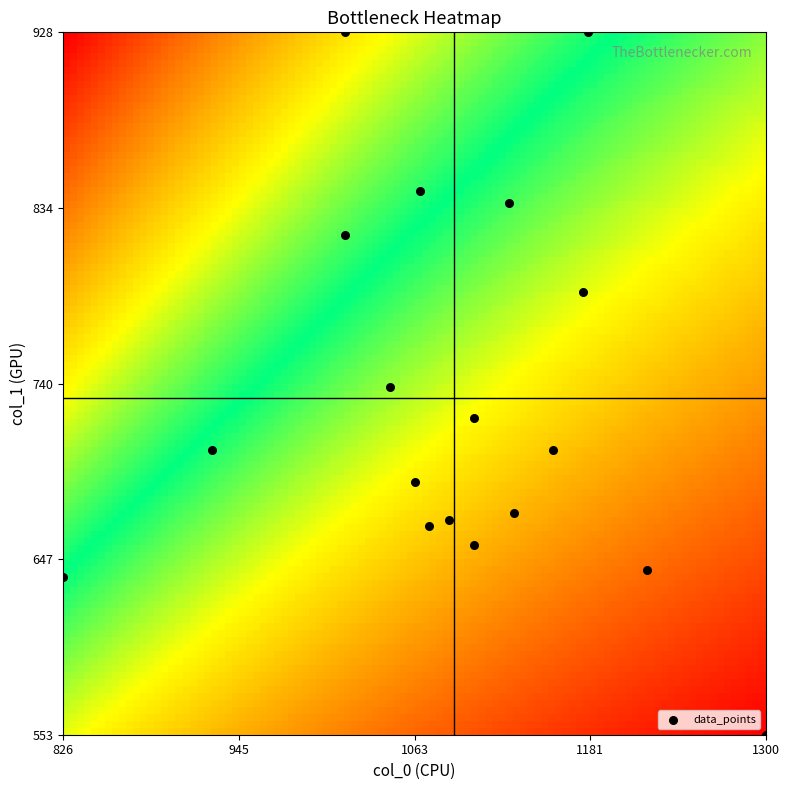

What is the range of X values (max minus min)?

473.3